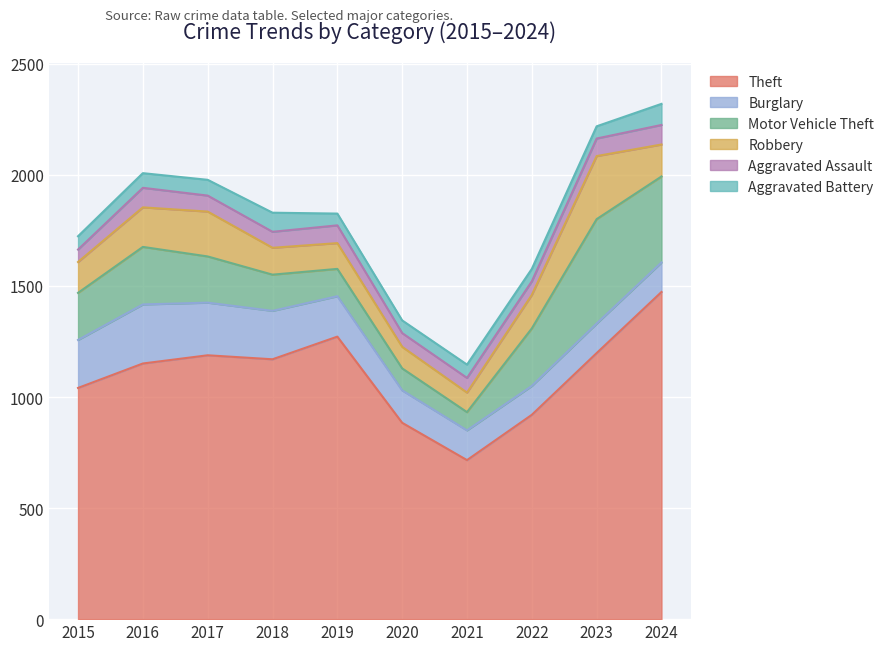

What value does the Aggravated Battery series have at 2023?

55